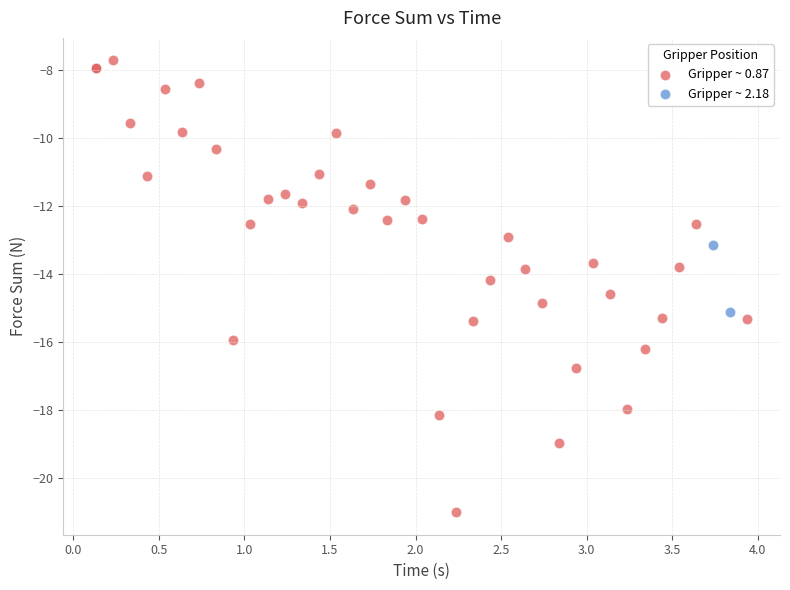

What are all the series names shown in the legend?

Gripper ~ 0.87, Gripper ~ 2.18